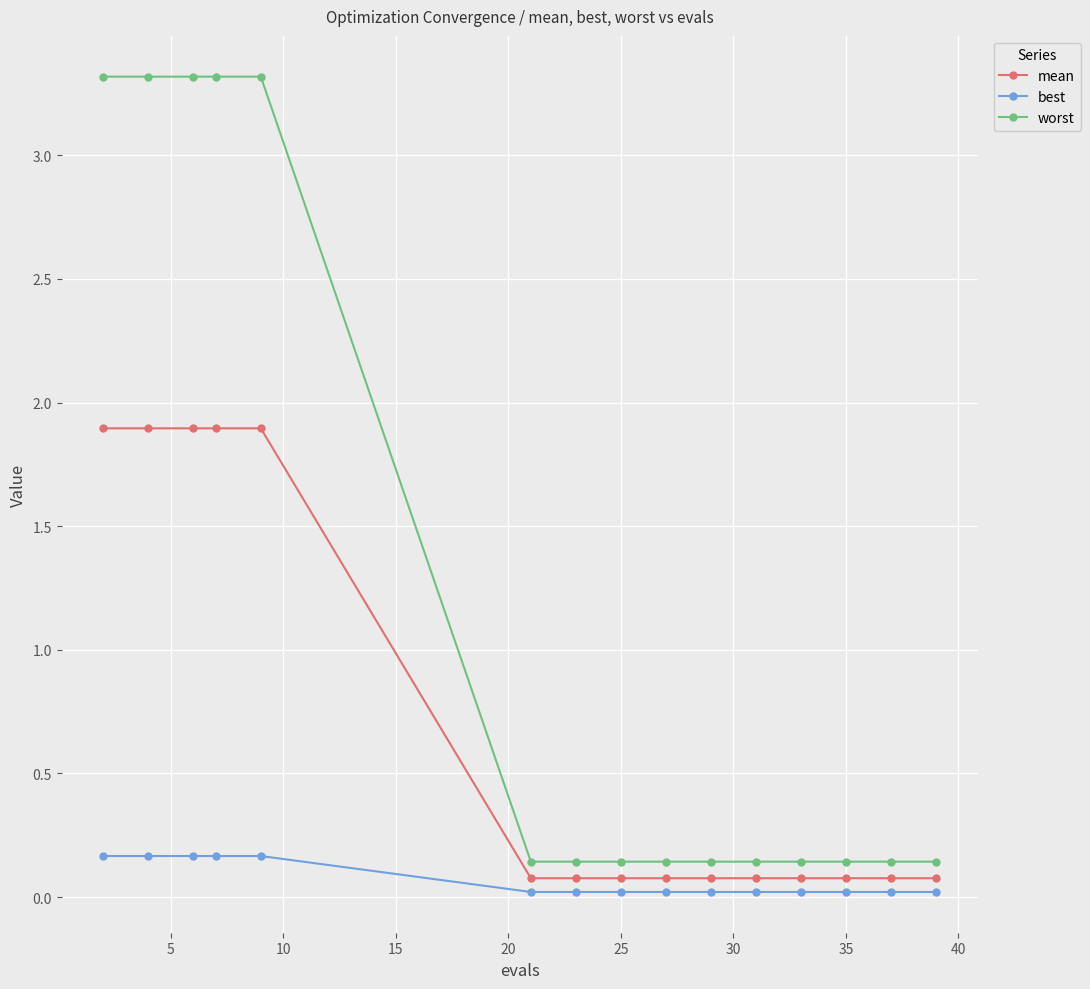

What is the value of the worst point at the 3rd from the left?

3.3